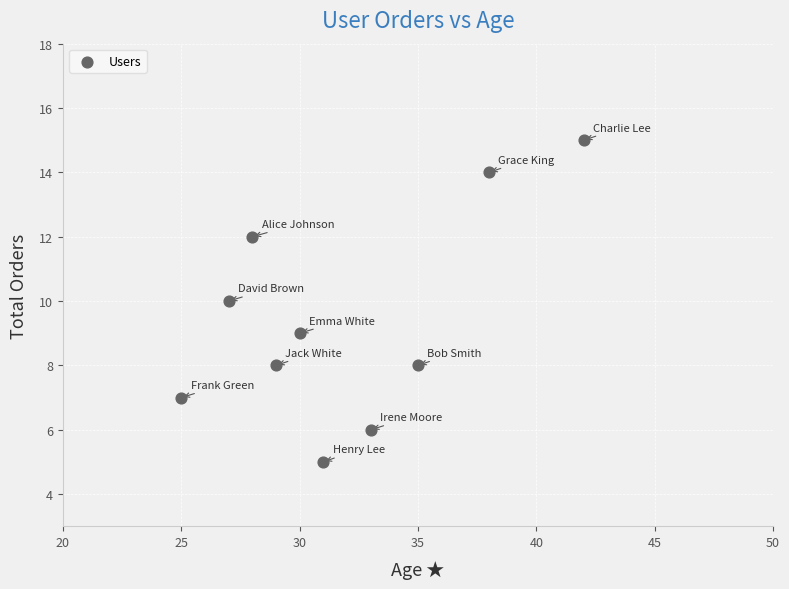

What is the average Y value?

9